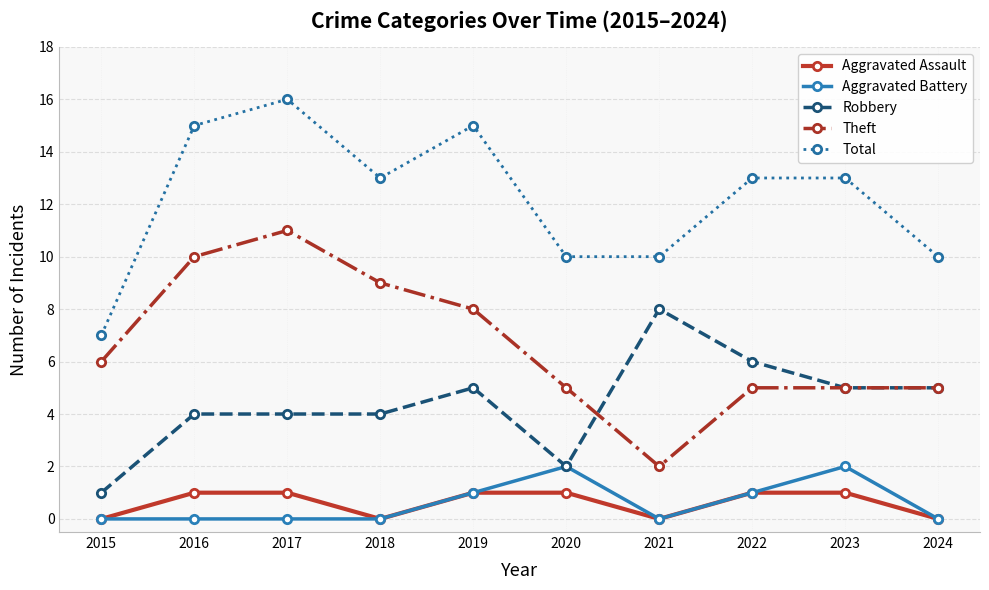

Reading left to right, transcribe all the data shown in this chart.

Aggravated Assault: 2015=0	2016=1	2017=1	2018=0	2019=1	2020=1	2021=0	2022=1	2023=1	2024=0
Aggravated Battery: 2015=0	2016=0	2017=0	2018=0	2019=1	2020=2	2021=0	2022=1	2023=2	2024=0
Robbery: 2015=1	2016=4	2017=4	2018=4	2019=5	2020=2	2021=8	2022=6	2023=5	2024=5
Theft: 2015=6	2016=10	2017=11	2018=9	2019=8	2020=5	2021=2	2022=5	2023=5	2024=5
Total: 2015=7	2016=15	2017=16	2018=13	2019=15	2020=10	2021=10	2022=13	2023=13	2024=10